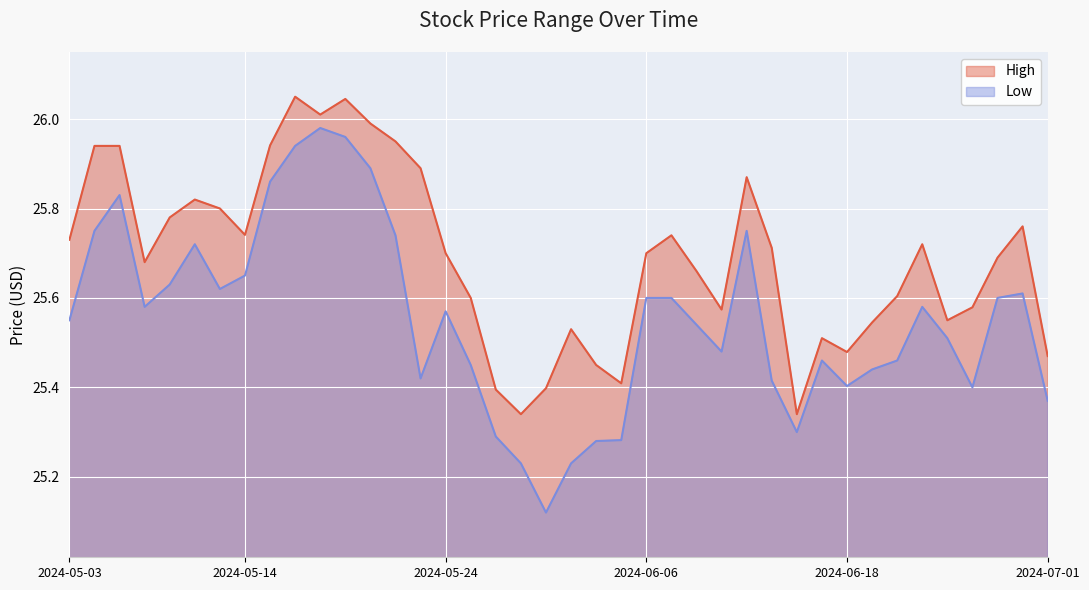

Reading left to right, list all the values displayed in this chart.

High: 25.7	25.9	25.9	25.7	25.8	25.8	25.8	25.7	25.9	26.0	26.0	26.0	26.0	26.0	25.9	25.7	25.6	25.4	25.3	25.4	25.5	25.5	25.4	25.7	25.7	25.7	25.6	25.9	25.7	25.3	25.5	25.5	25.5	25.6	25.7	25.5	25.6	25.7	25.8	25.5
Low: 25.5	25.8	25.8	25.6	25.6	25.7	25.6	25.6	25.9	25.9	26.0	26.0	25.9	25.7	25.4	25.6	25.5	25.3	25.2	25.1	25.2	25.3	25.3	25.6	25.6	25.5	25.5	25.8	25.4	25.3	25.5	25.4	25.4	25.5	25.6	25.5	25.4	25.6	25.6	25.4